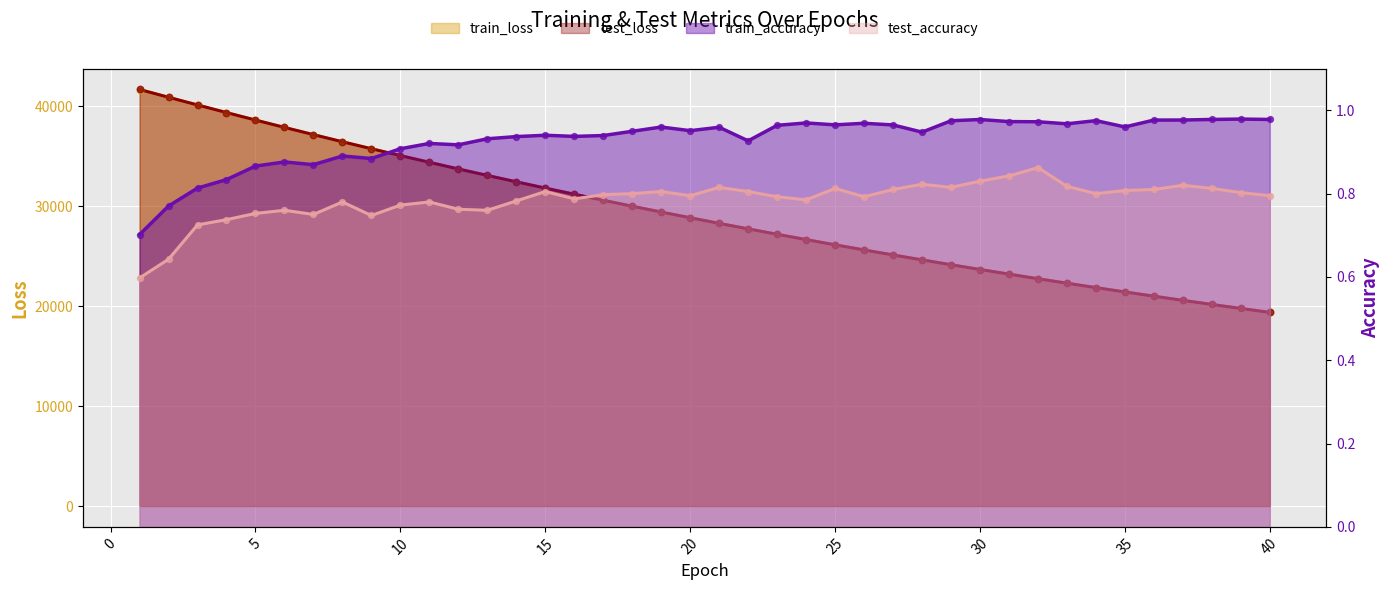

Which series has the widest spread of Y values?

test_loss